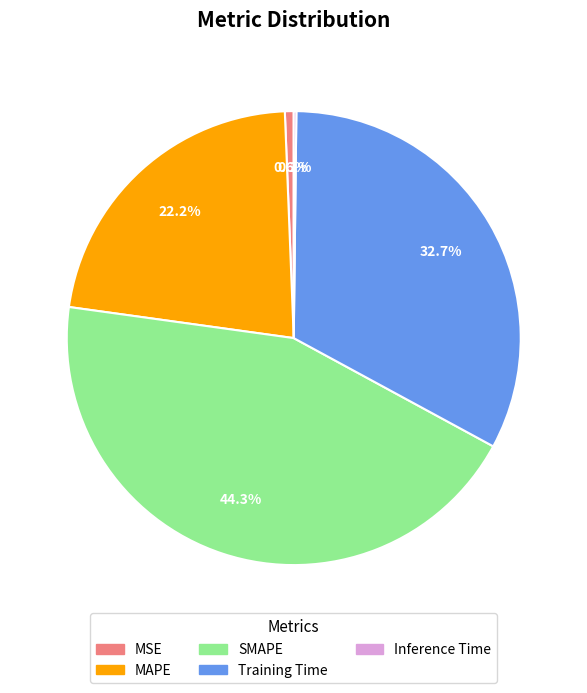

To the nearest percent, what portion does Training Time represent?

33%